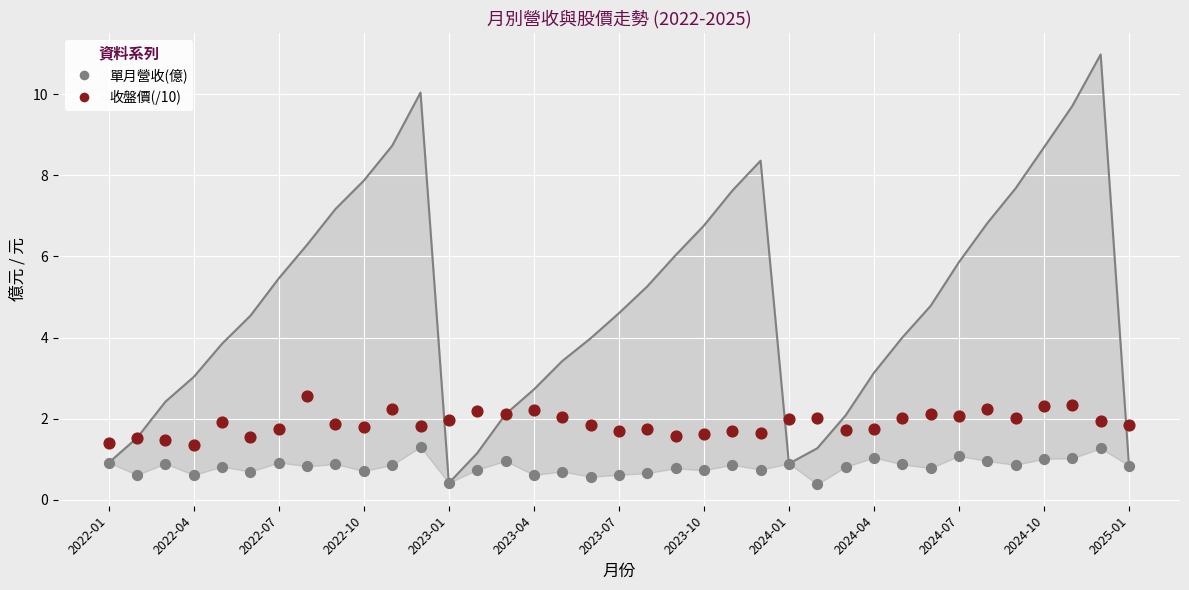

Is the value of 收盤價(/10) at 31 greater than the value of 累計營收線 at 17?

No